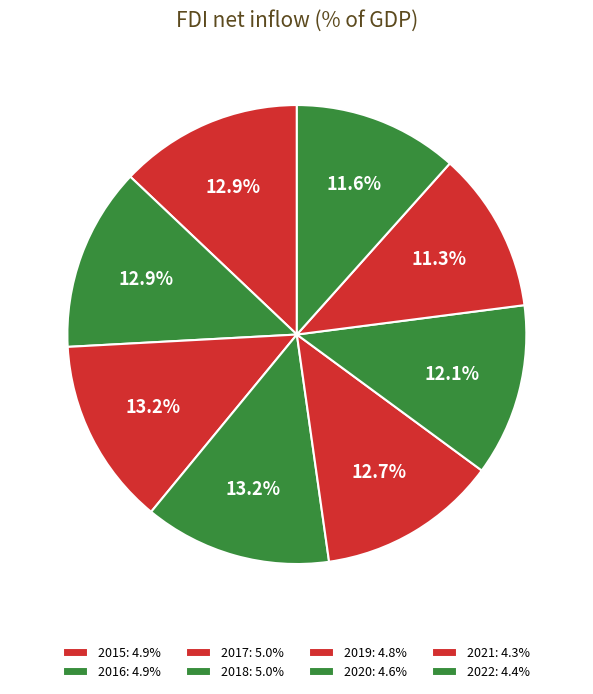

Which category has the smallest portion of the pie?

2021